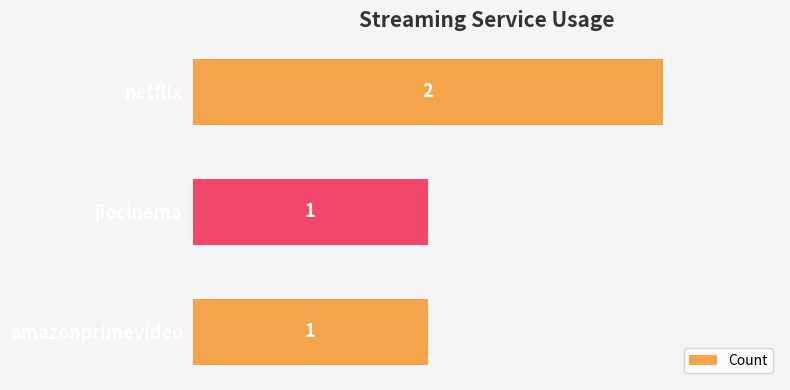

Between amazonprimevideo and netflix, which is larger?

netflix